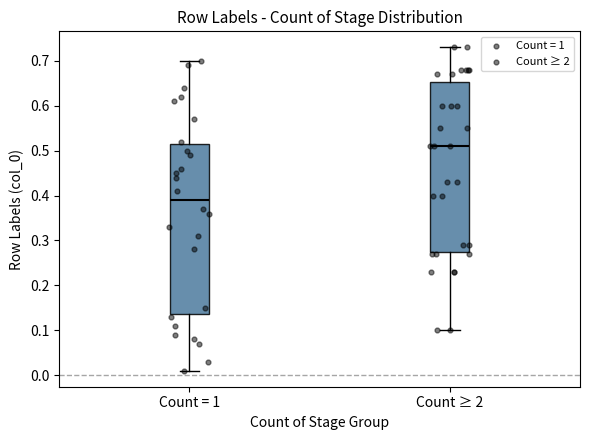

Where is the upper edge of the box for Count = 1 on the y-axis? The values are not printed on the chart, so give them approximately, as read against the axis.

0.52